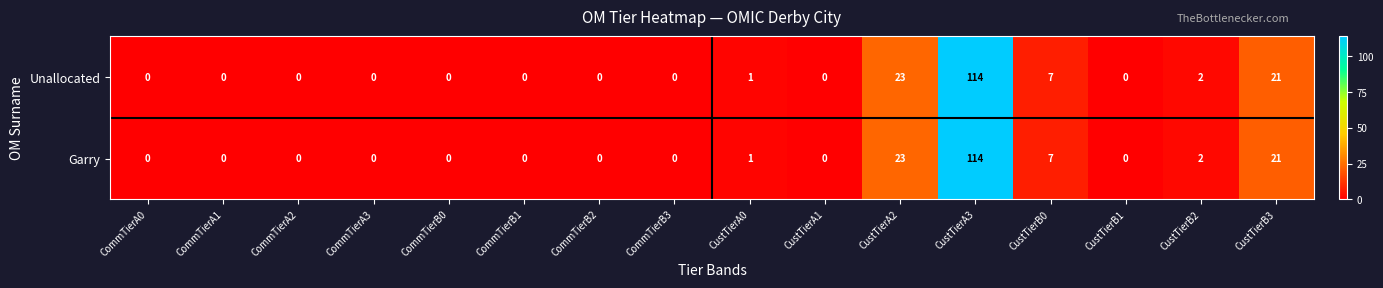

How many series are shown in this chart?

2